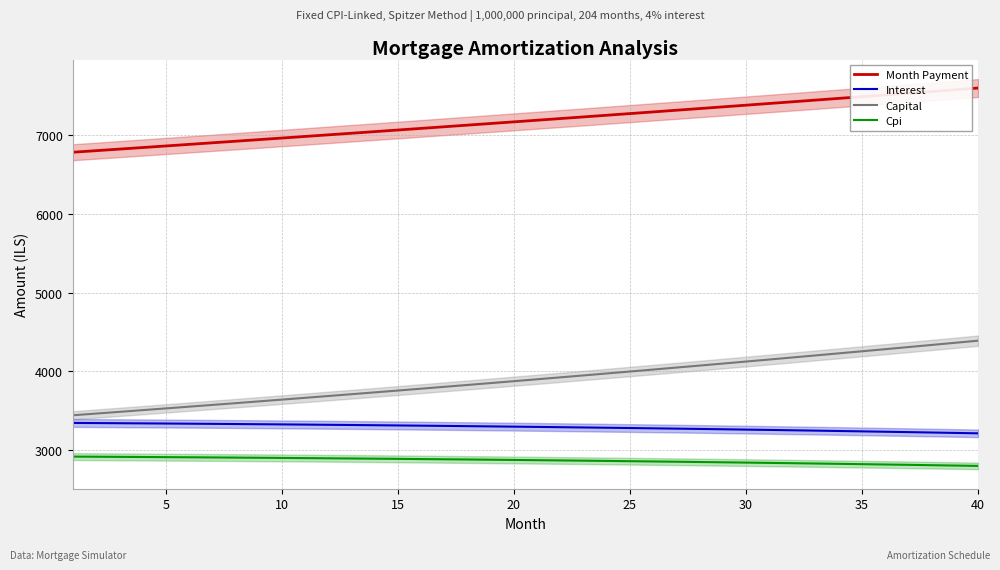

True or false: Month Payment and Cpi cross at least once.

False